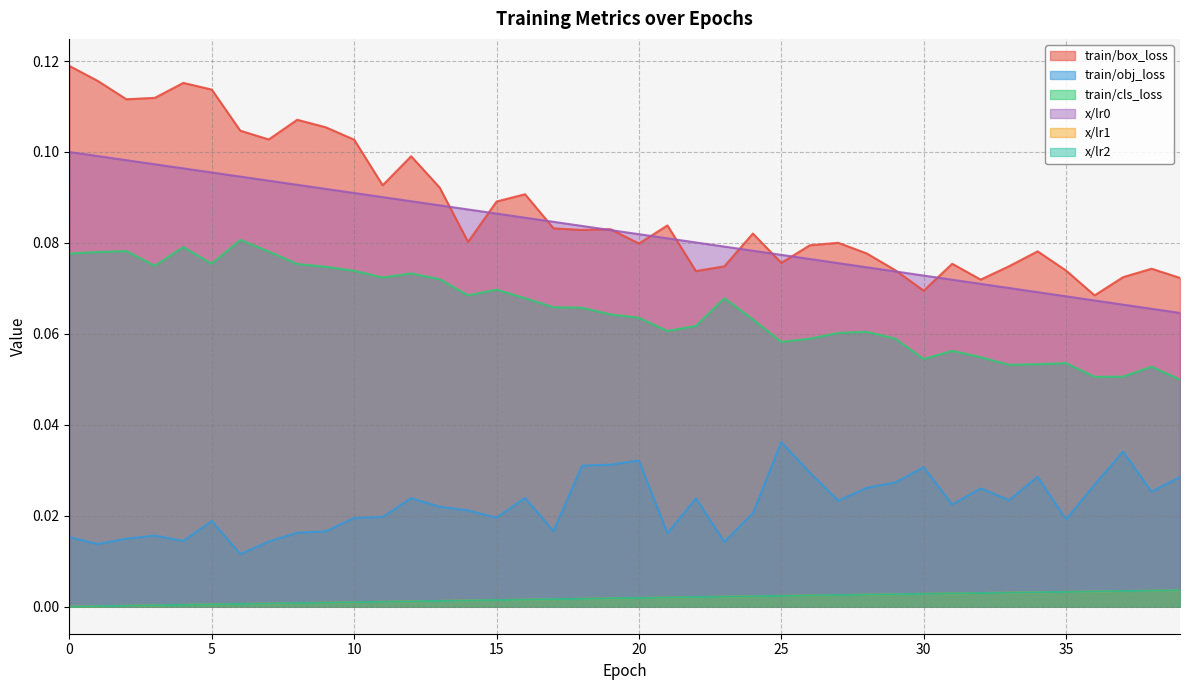

Reading left to right, what are all the values shown in this chart?

train/box_loss: 0.1	0.1	0.1	0.1	0.1	0.1	0.1	0.1	0.1	0.1	0.1	0.1	0.1	0.1	0.1	0.1	0.1	0.1	0.1	0.1	0.1	0.1	0.1	0.1	0.1	0.1	0.1	0.1	0.1	0.1	0.1	0.1	0.1	0.1	0.1	0.1	0.1	0.1	0.1	0.1
train/obj_loss: 0.0	0.0	0.0	0.0	0.0	0.0	0.0	0.0	0.0	0.0	0.0	0.0	0.0	0.0	0.0	0.0	0.0	0.0	0.0	0.0	0.0	0.0	0.0	0.0	0.0	0.0	0.0	0.0	0.0	0.0	0.0	0.0	0.0	0.0	0.0	0.0	0.0	0.0	0.0	0.0
train/cls_loss: 0.1	0.1	0.1	0.1	0.1	0.1	0.1	0.1	0.1	0.1	0.1	0.1	0.1	0.1	0.1	0.1	0.1	0.1	0.1	0.1	0.1	0.1	0.1	0.1	0.1	0.1	0.1	0.1	0.1	0.1	0.1	0.1	0.1	0.1	0.1	0.1	0.1	0.1	0.1	0.0
x/lr0: 0.1	0.1	0.1	0.1	0.1	0.1	0.1	0.1	0.1	0.1	0.1	0.1	0.1	0.1	0.1	0.1	0.1	0.1	0.1	0.1	0.1	0.1	0.1	0.1	0.1	0.1	0.1	0.1	0.1	0.1	0.1	0.1	0.1	0.1	0.1	0.1	0.1	0.1	0.1	0.1
x/lr1: 0.0	0.0	0.0	0.0	0.0	0.0	0.0	0.0	0.0	0.0	0.0	0.0	0.0	0.0	0.0	0.0	0.0	0.0	0.0	0.0	0.0	0.0	0.0	0.0	0.0	0.0	0.0	0.0	0.0	0.0	0.0	0.0	0.0	0.0	0.0	0.0	0.0	0.0	0.0	0.0
x/lr2: 0.0	0.0	0.0	0.0	0.0	0.0	0.0	0.0	0.0	0.0	0.0	0.0	0.0	0.0	0.0	0.0	0.0	0.0	0.0	0.0	0.0	0.0	0.0	0.0	0.0	0.0	0.0	0.0	0.0	0.0	0.0	0.0	0.0	0.0	0.0	0.0	0.0	0.0	0.0	0.0